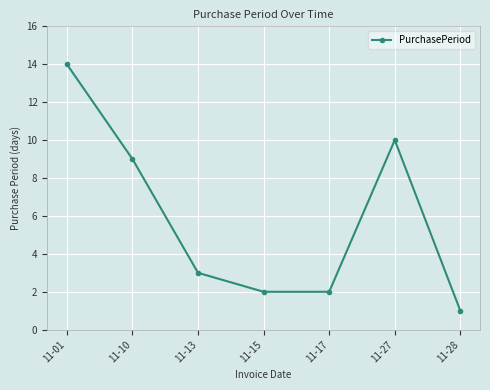

Is it true that the value at 11-13 is 3?

True